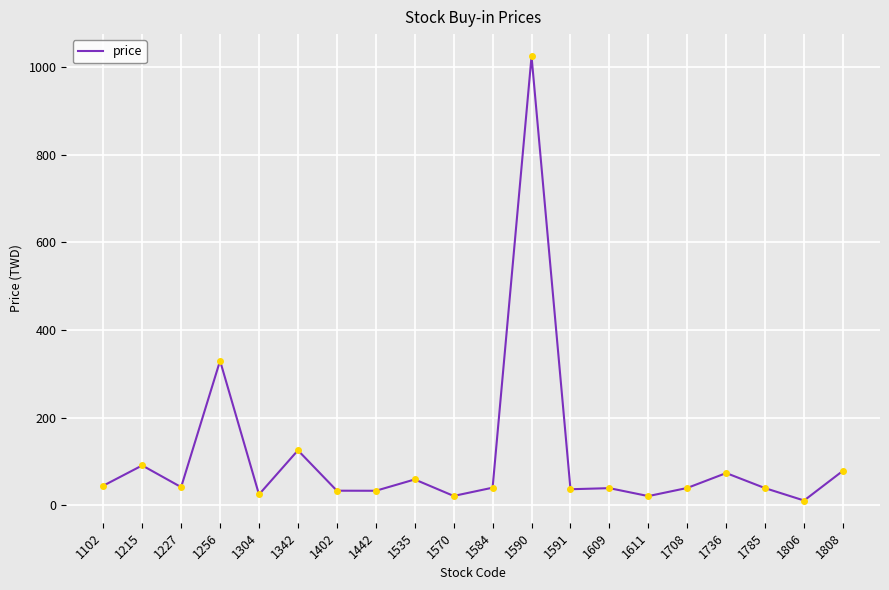

True or false: the data shows 36.6 at 1591.

True